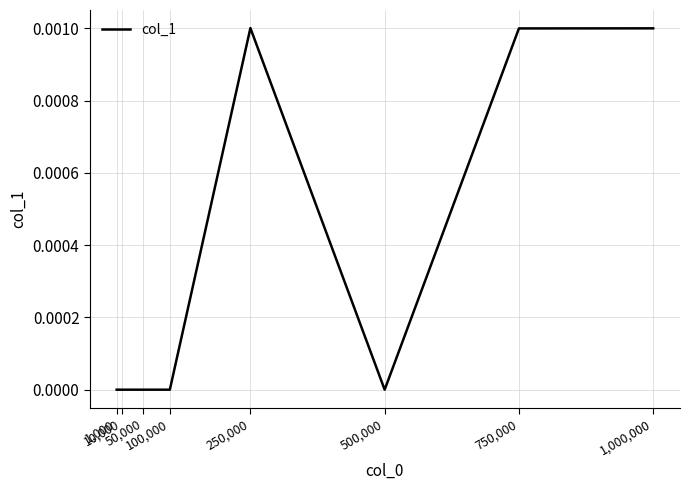

True or false: the data has more than 0 interior local peaks.

True